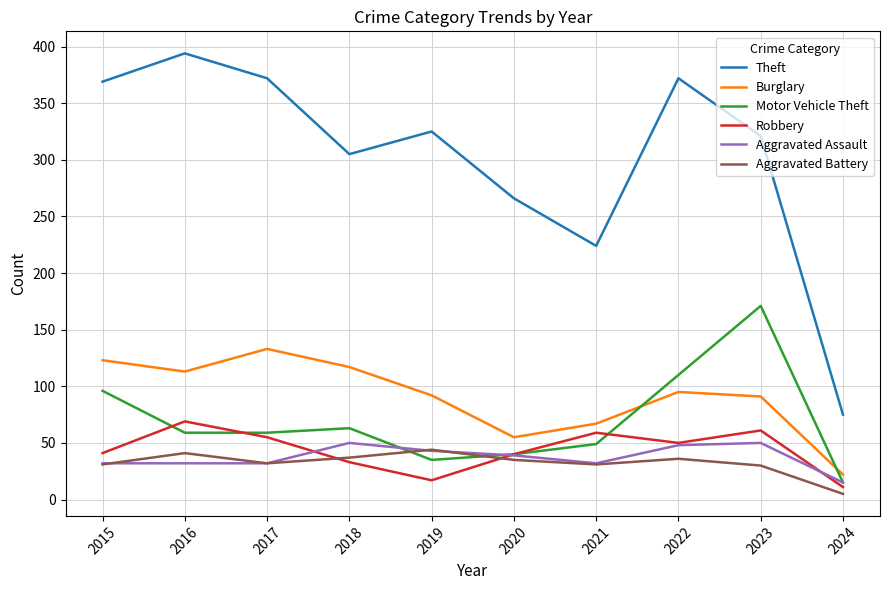

The Robbery series shows 40 at 2020. True or false?

True